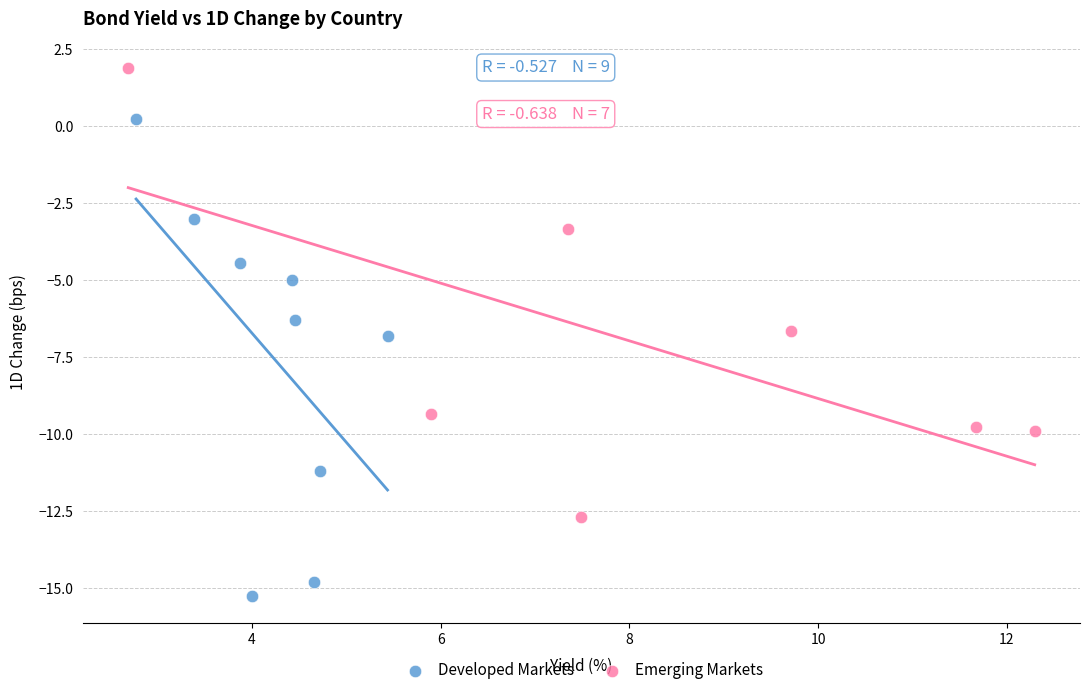

Which series reaches the minimum Y coordinate?

Developed Markets